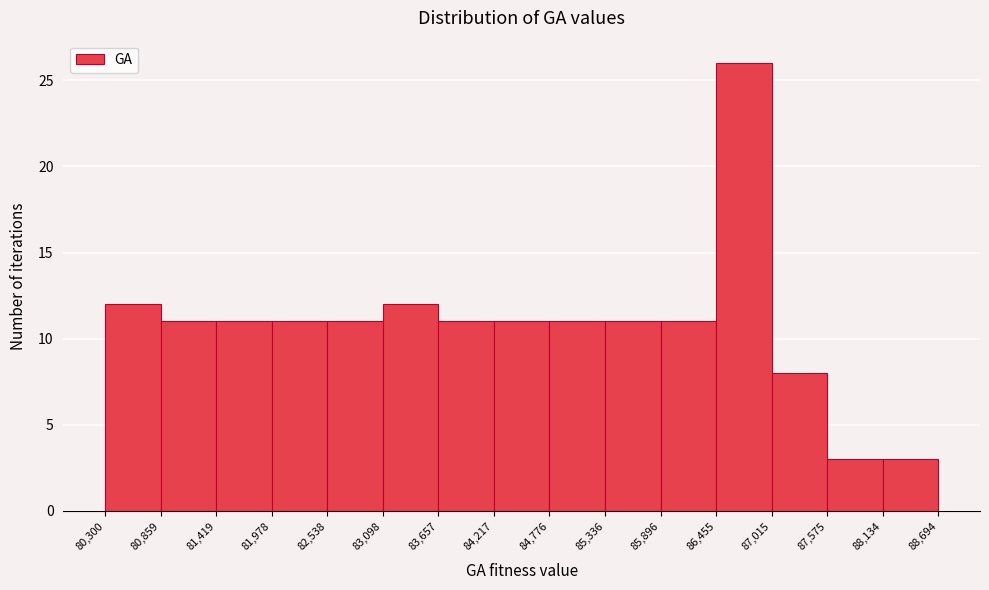

Reading left to right, list every bar in this chart as the range it spans on the x-axis followed by its height. The values are not printed on the chart, so give them approximately, as read against the axis.

80,300 to 80,859: 12
80,859 to 81,419: 11
81,419 to 81,978: 11
81,978 to 82,538: 11
82,538 to 83,098: 11
83,098 to 83,657: 12
83,657 to 84,217: 11
84,217 to 84,776: 11
84,776 to 85,336: 11
85,336 to 85,896: 11
85,896 to 86,455: 11
86,455 to 87,015: 26
87,015 to 87,575: 8
87,575 to 88,134: 3
88,134 to 88,694: 3